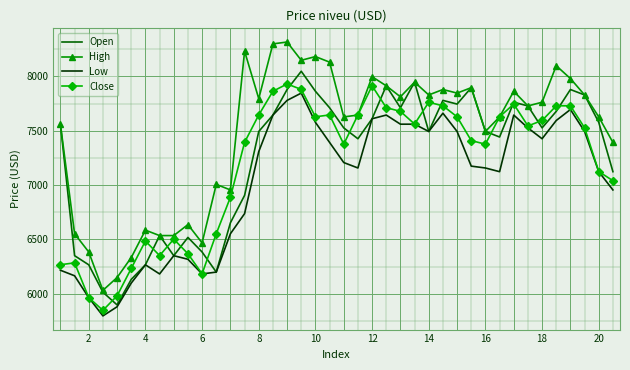

What is the minimum value shown in the chart?

5797